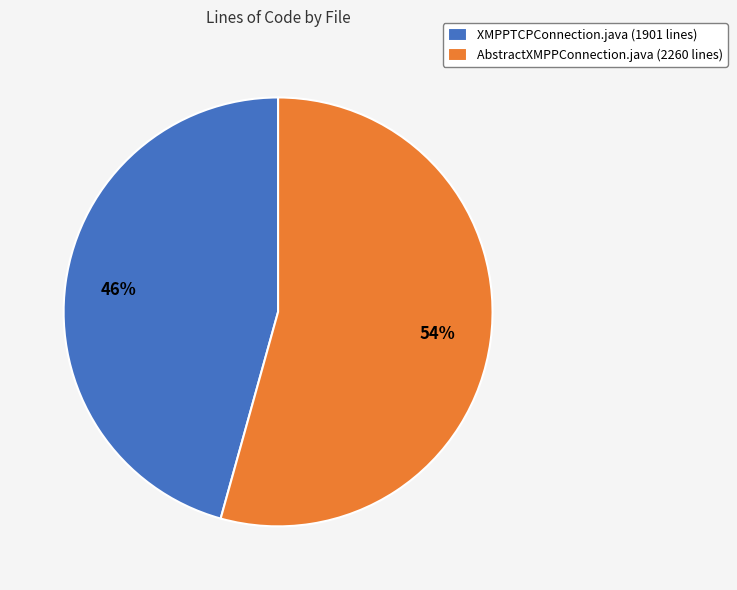

Is the sum of XMPPTCPConnection.java (1901 lines) and AbstractXMPPConnection.java (2260 lines) greater than half?

Yes